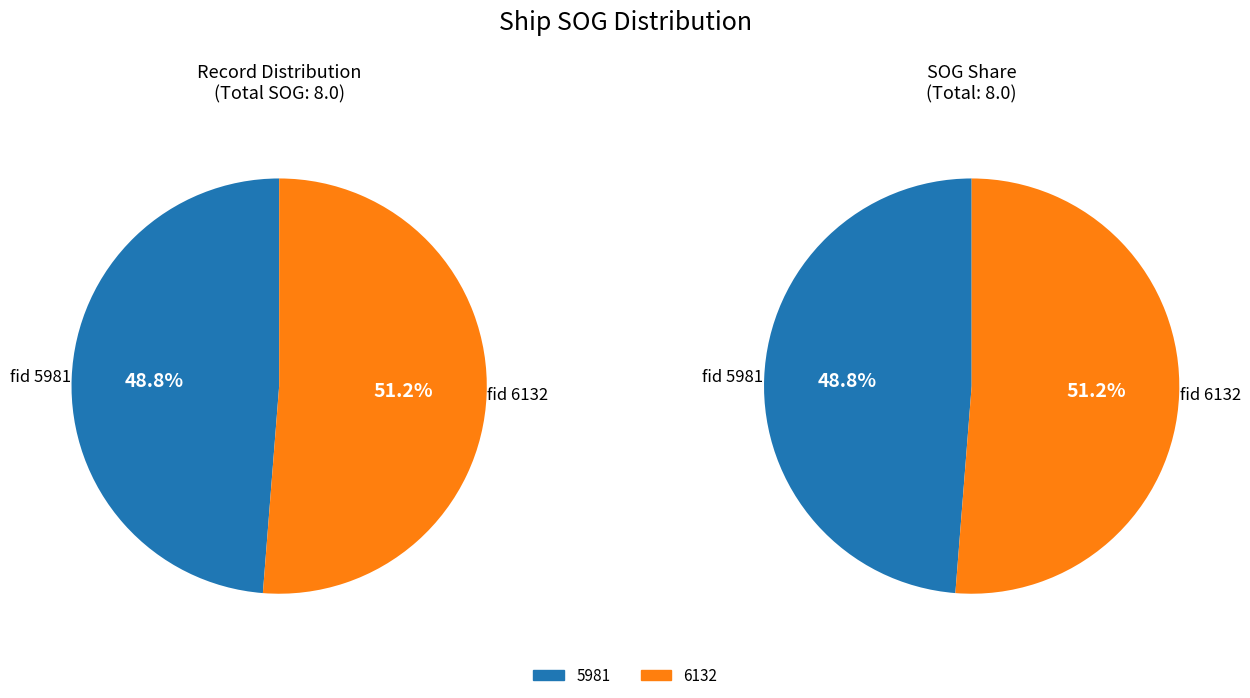

Which slice represents more than half of the pie?

6132